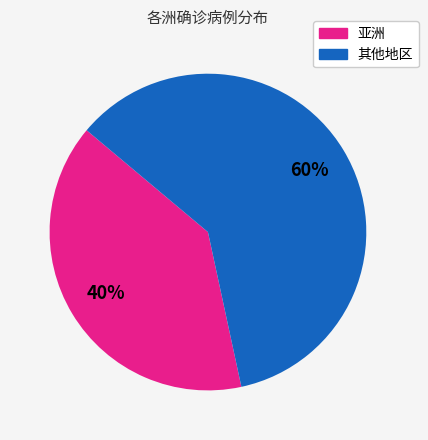

Does any single category account for the majority?

Yes